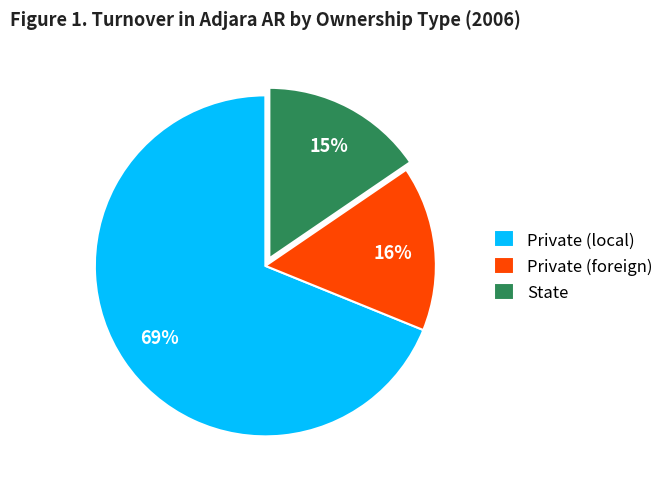

Is there a majority slice in this chart?

Yes